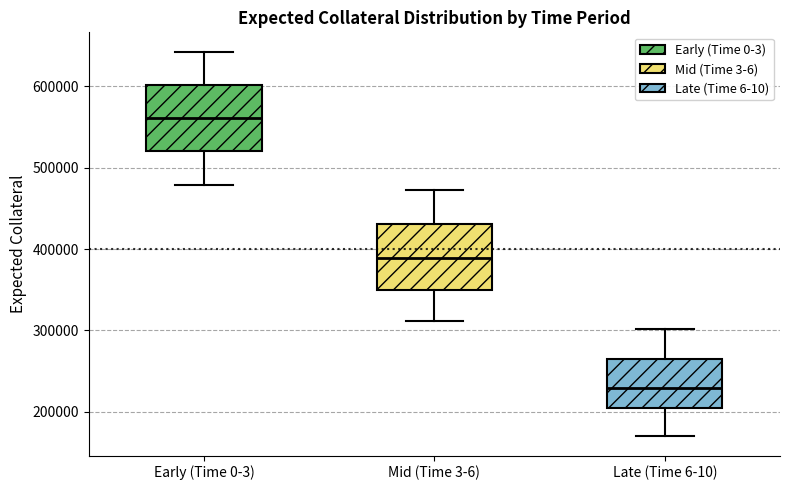

Where is the upper edge of the box for Late (Time 6-10) on the y-axis? The values are not printed on the chart, so give them approximately, as read against the axis.

270000